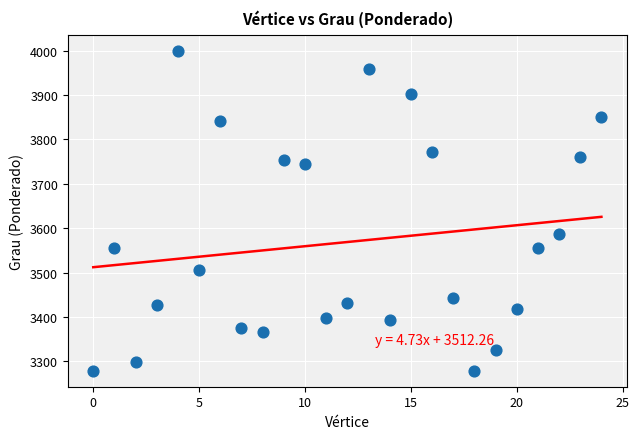

What Y value in the scatter plot is closest to 3639?

3586.1